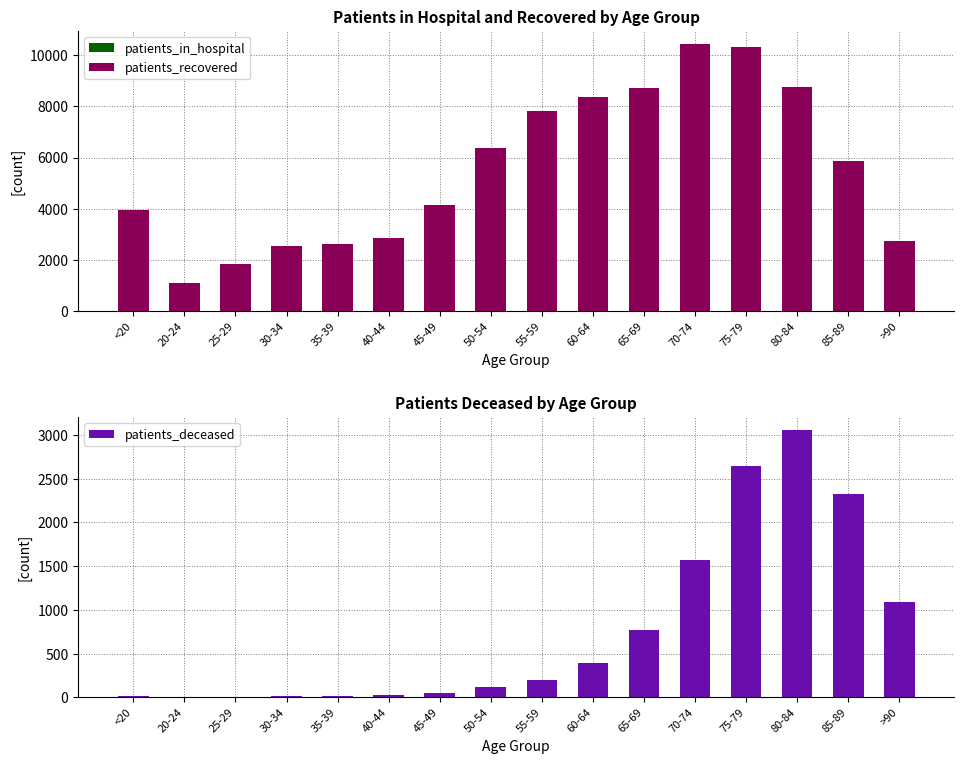

At which category does the chart reach its peak across all series?

70-74